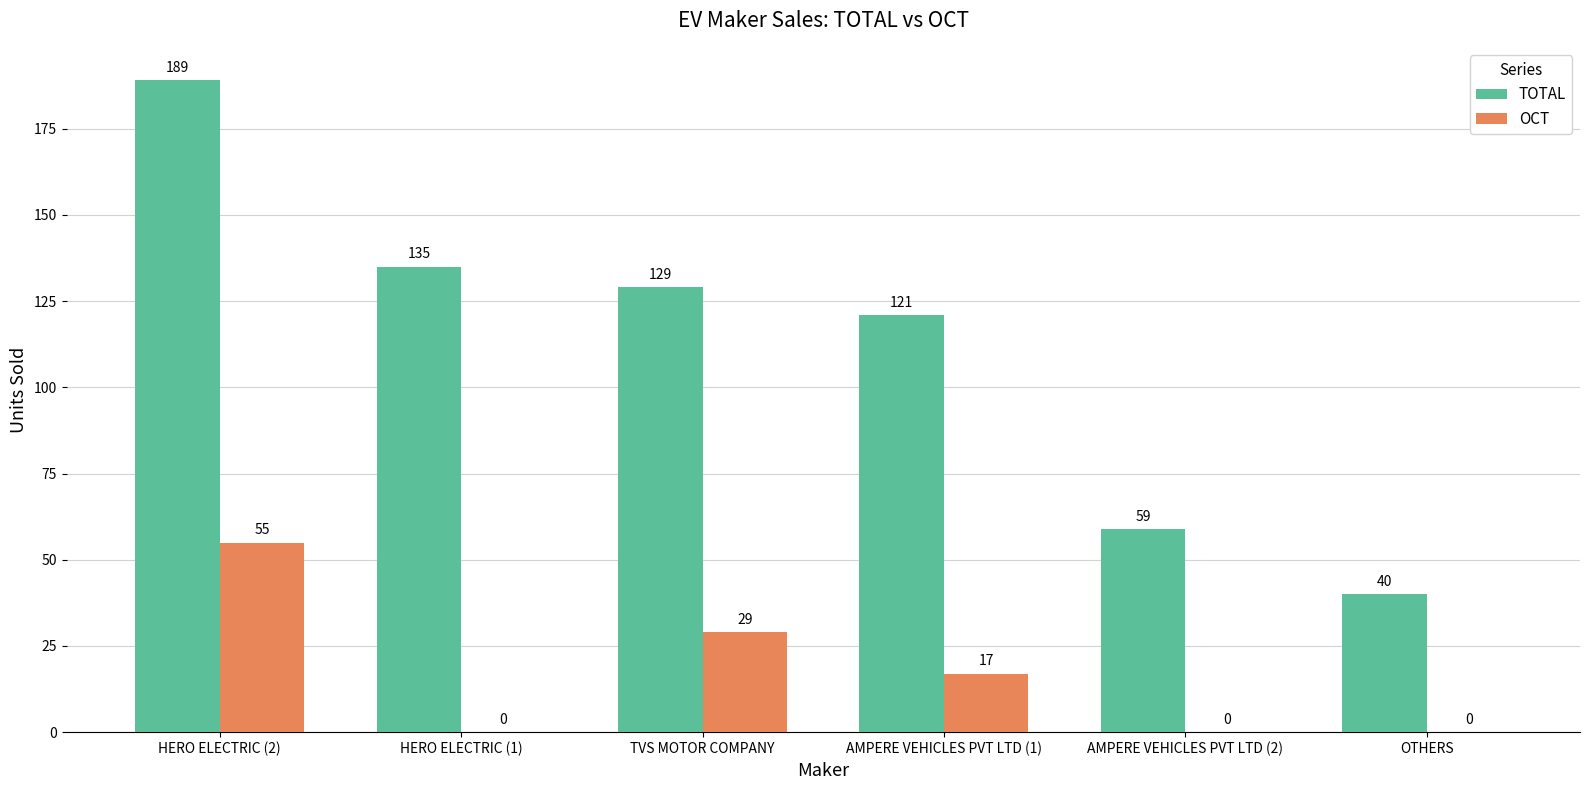

Is the value of OCT at AMPERE VEHICLES PVT LTD (2) greater than the value of TOTAL at AMPERE VEHICLES PVT LTD (1)?

No